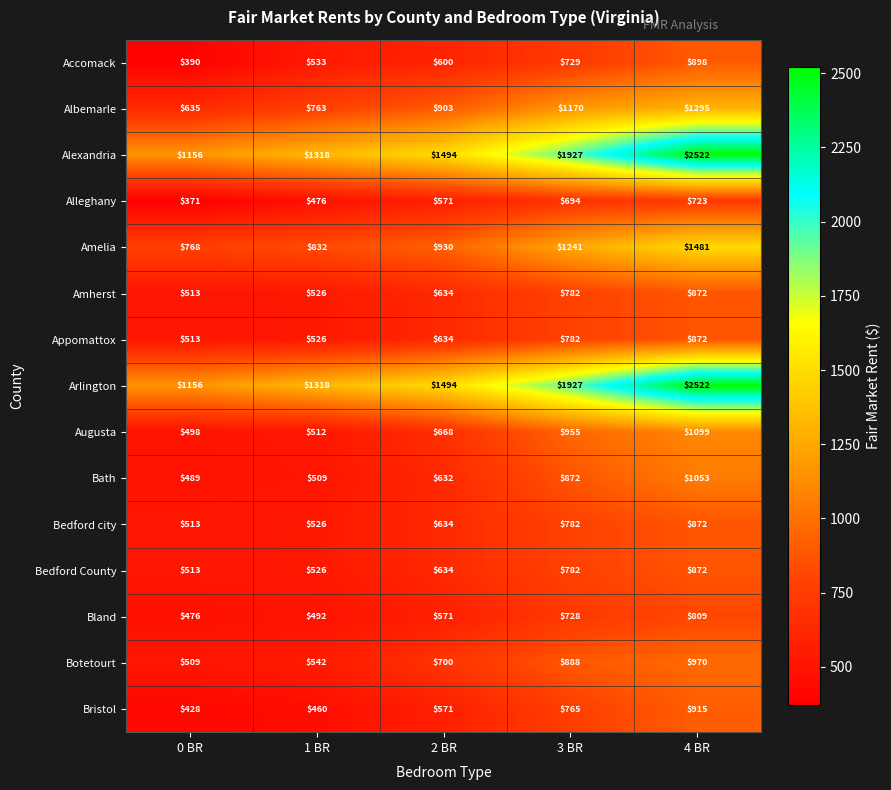

What is the minimum value shown in the chart?

371